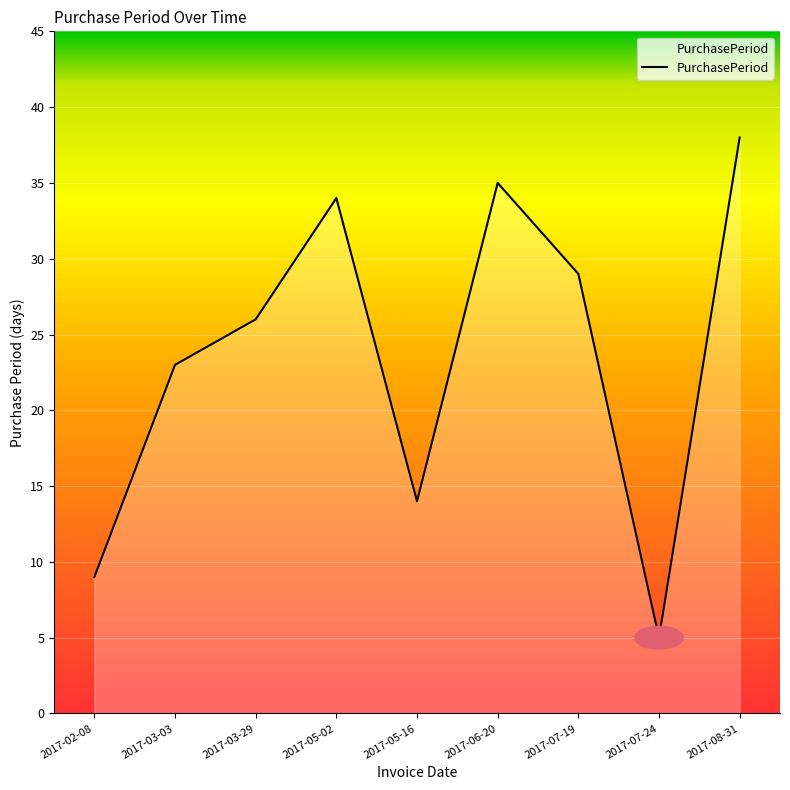

What is the smallest value displayed?

5